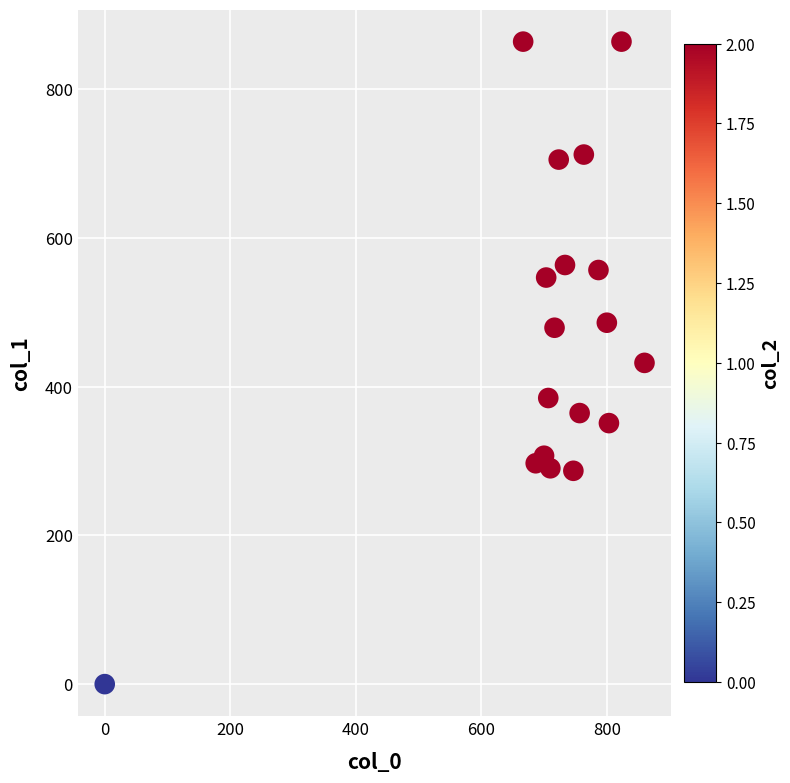

What is the range of Y values (max minus min)?

864.0